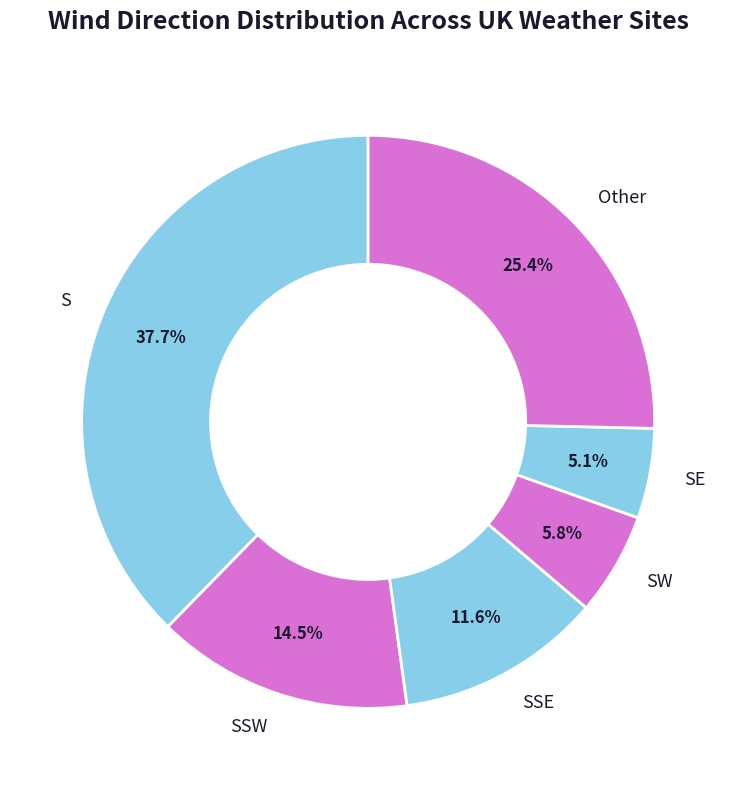

Which slice is the smallest?

SE